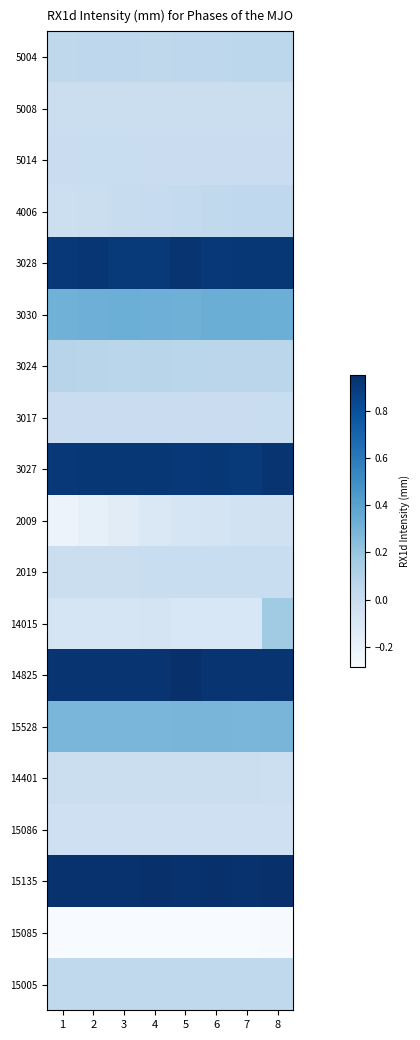

At how many categories does at least one series exceed 0?

8